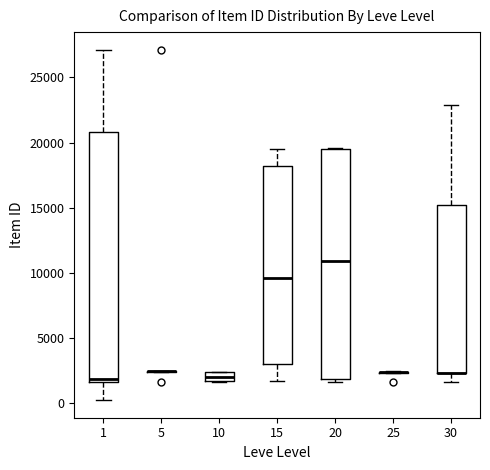

Comparing the boxes themselves (not the whiskers), which one is the tallest?

1